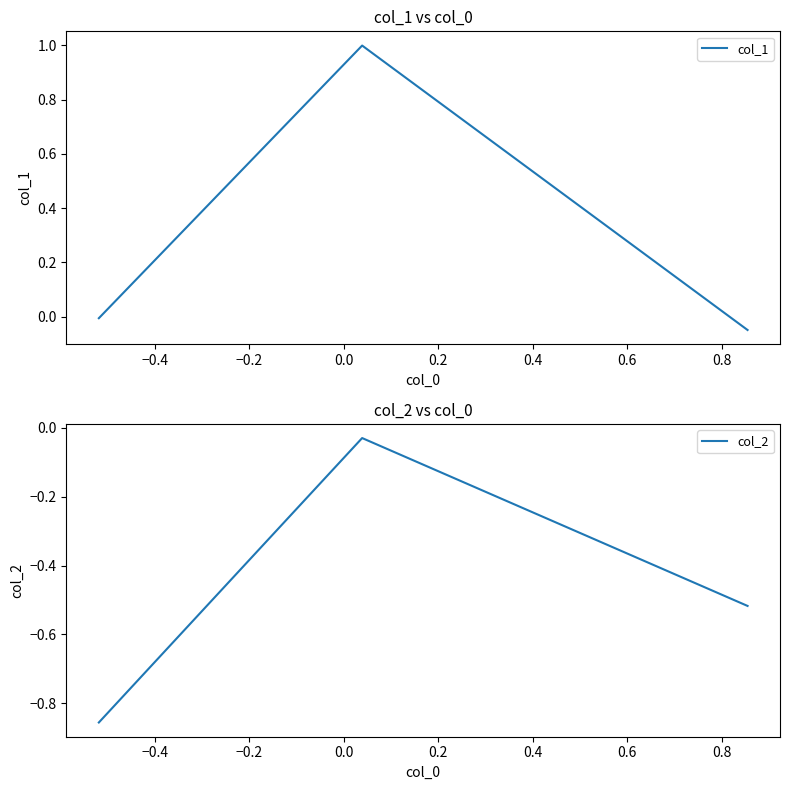

What is the sum of all col_1 values?

0.9